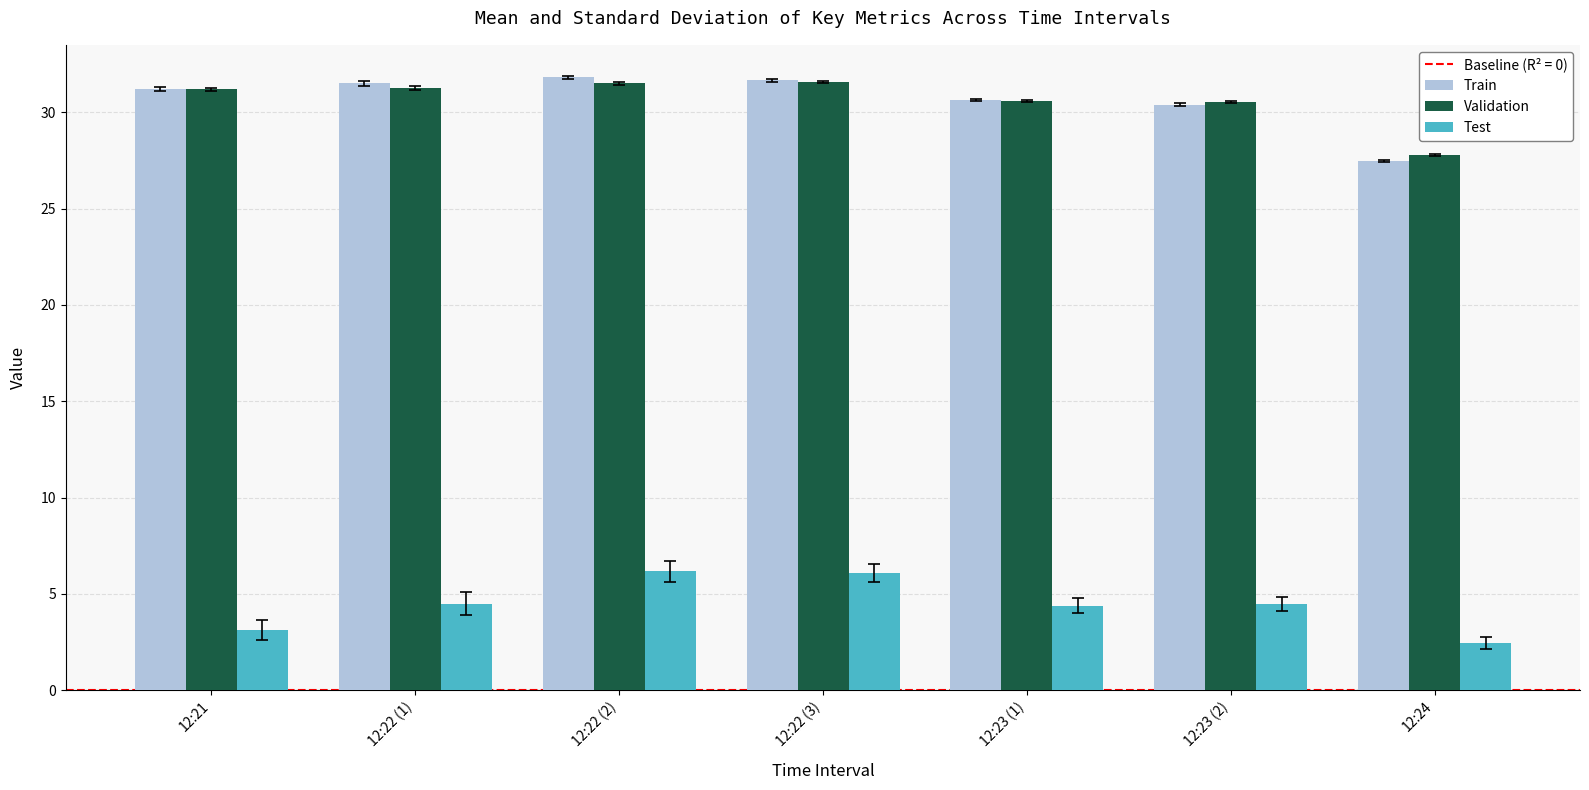

Which label corresponds to the smallest value in the chart?

12:24